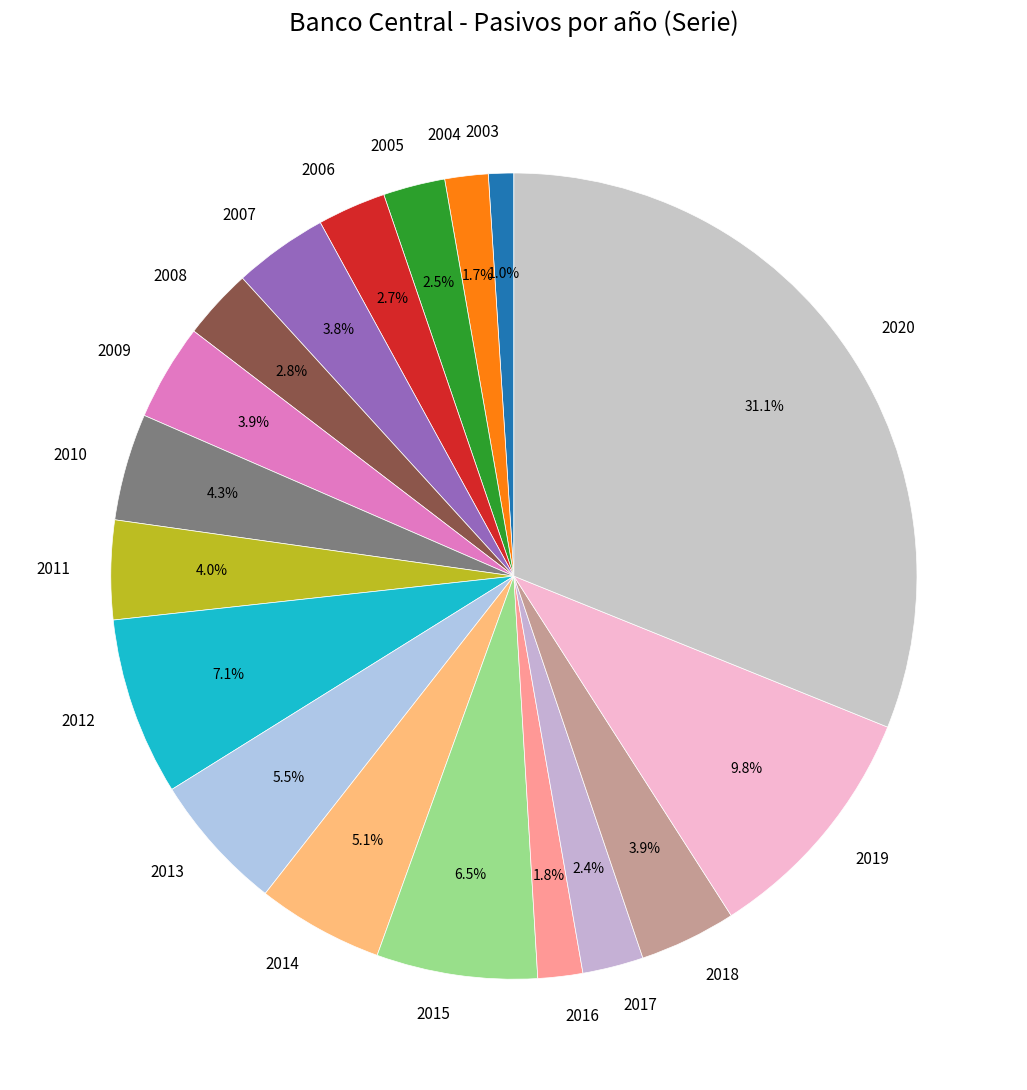

Between 2018 and 2015, which is larger?

2015